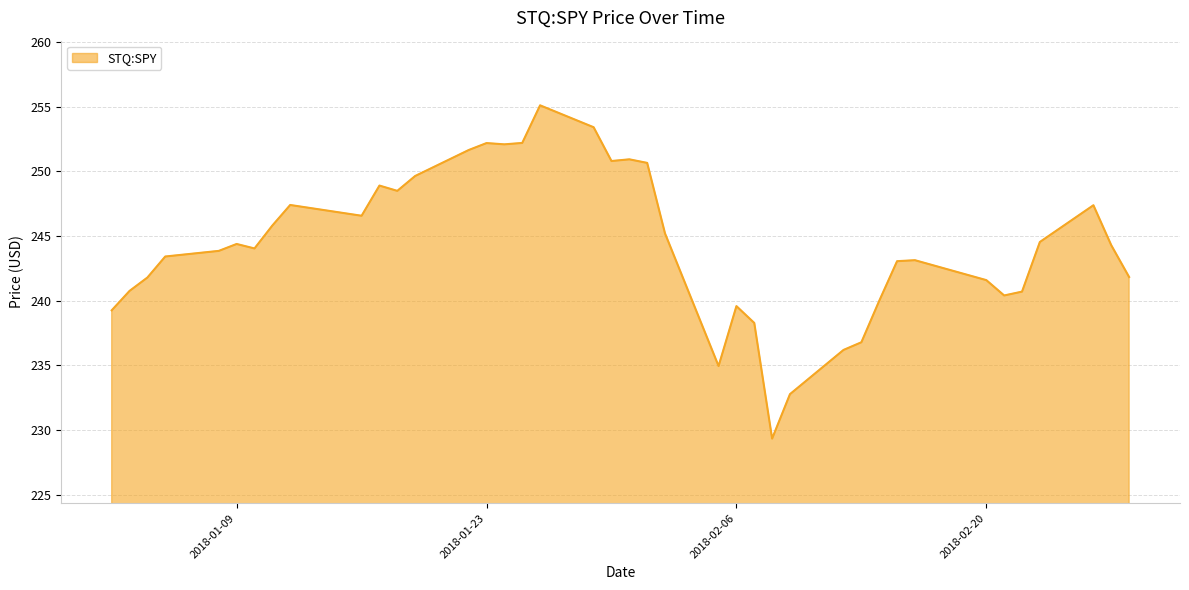

What is the greatest value displayed?

255.1